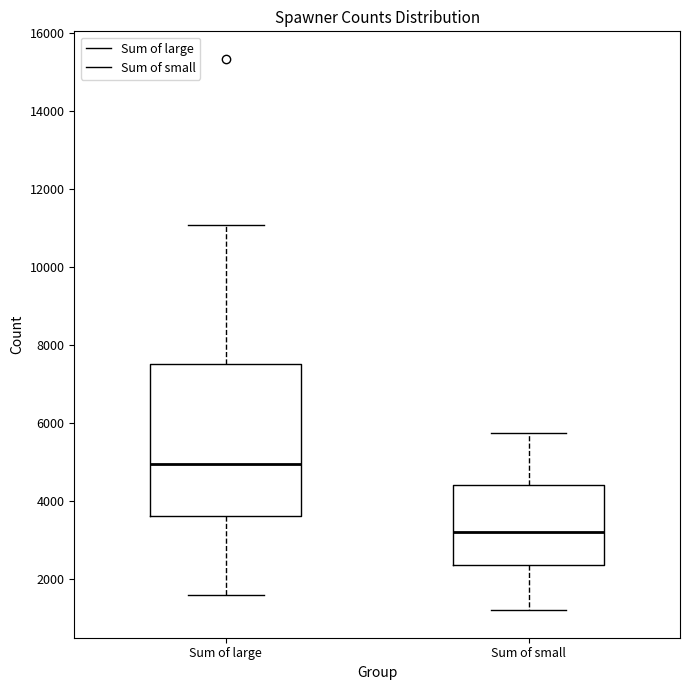

Reading left to right, transcribe this box plot: for each box, give where its median line is, the range the box spans, and where its two whiskers end, as read against the y-axis. The values are not printed on the chart, so give them approximately, as read against the axis.

Sum of large: median 5000, box 3600 to 7600, whiskers 1600 to 11000
Sum of small: median 3200, box 2400 to 4400, whiskers 1200 to 5800